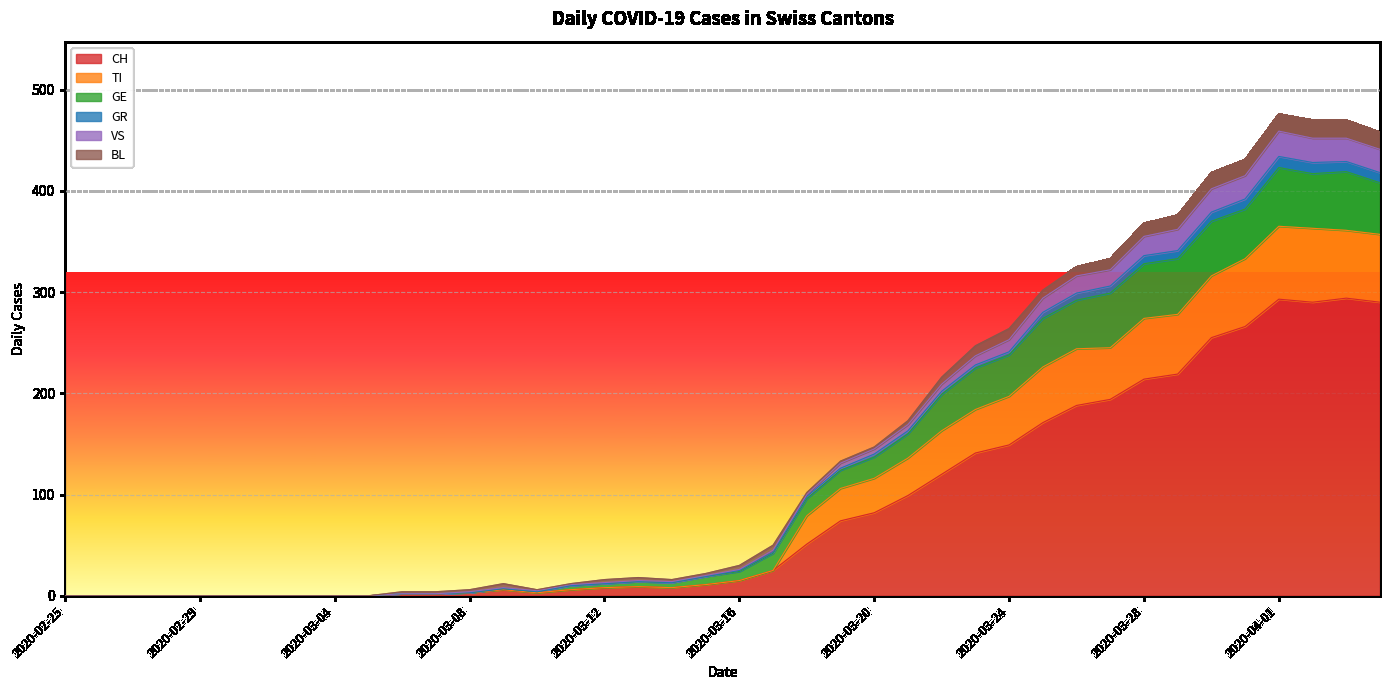

Is it true that VS equals 165 at 2020-03-18?

False